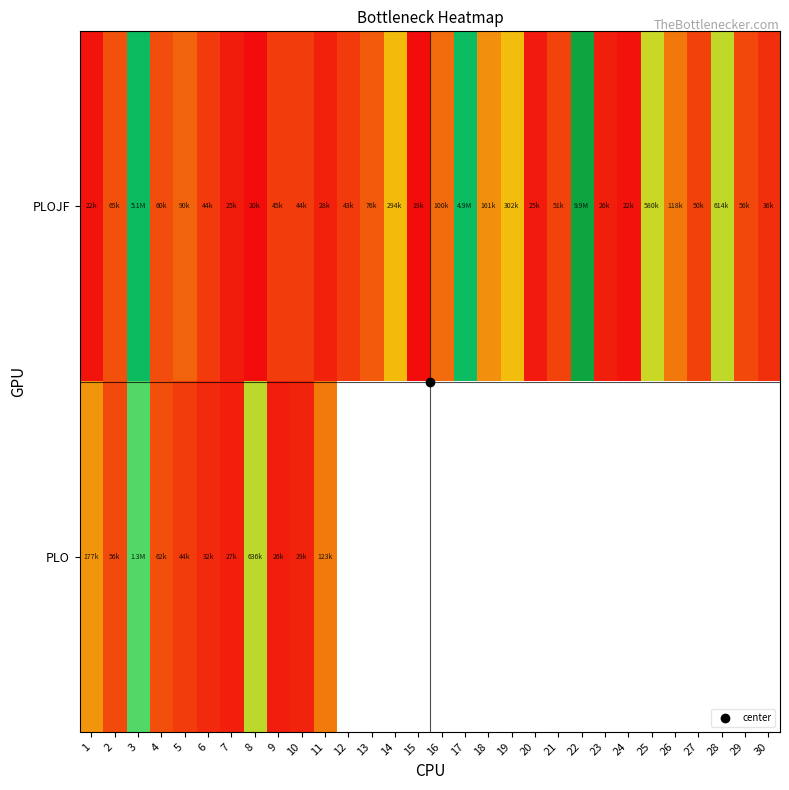

How many data points does each series have?

30